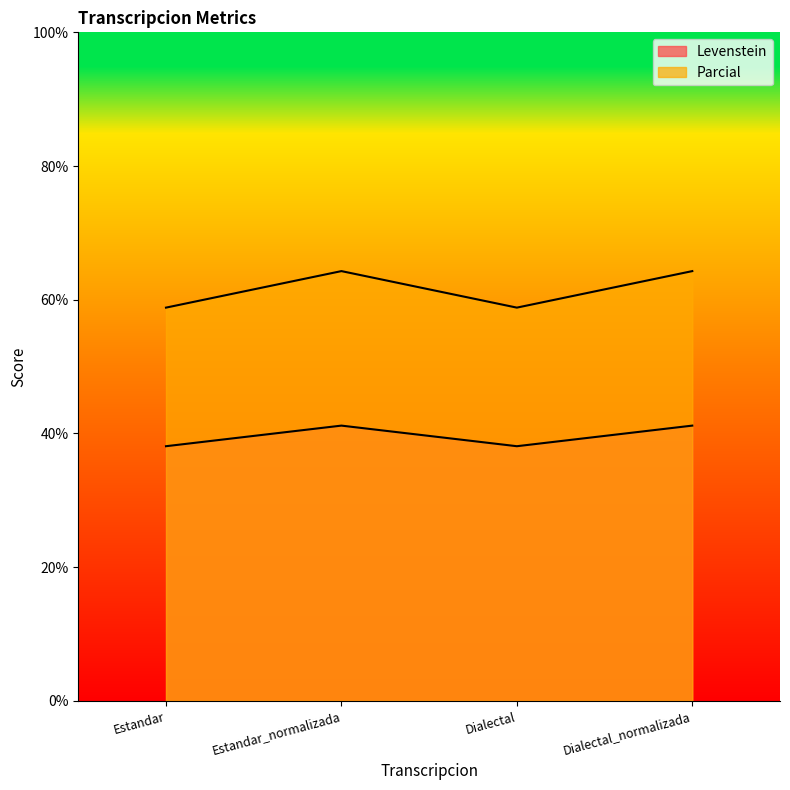

What is the highest value of the Levenstein series?

41.2